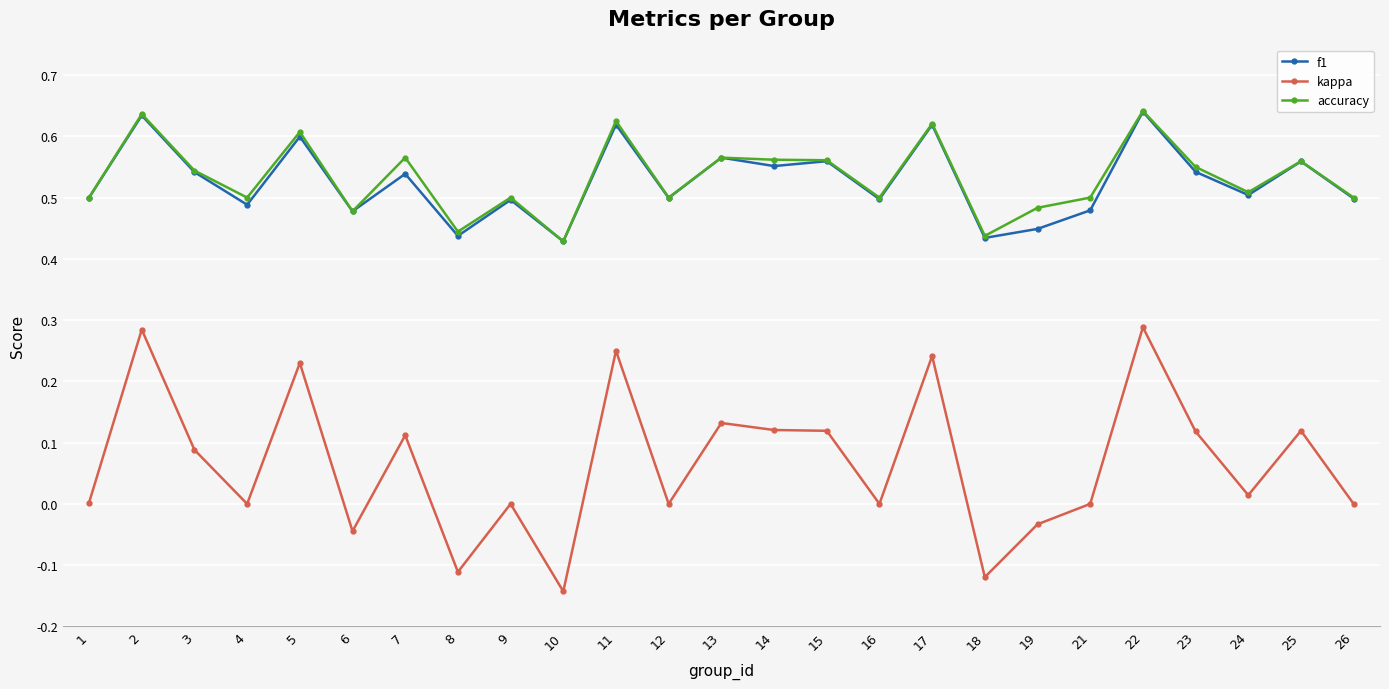

True or false: accuracy and kappa intersect in this chart.

False